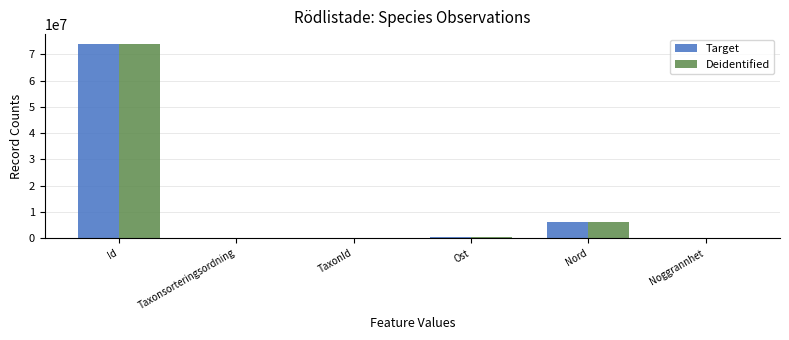

The Deidentified series shows 73983636 at Id. True or false?

True